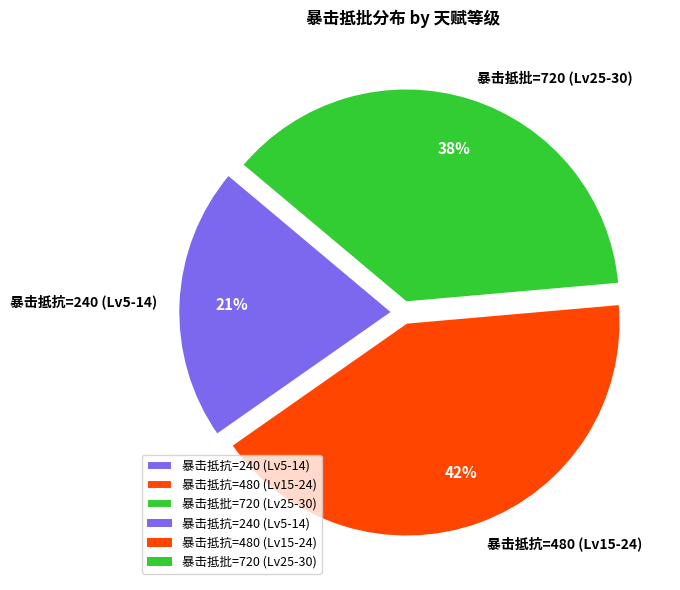

To the nearest percent, what is the difference between the 暴击抵抗=240 (Lv5-14) and 暴击抵抗=480 (Lv15-24) slice percentages?

21%